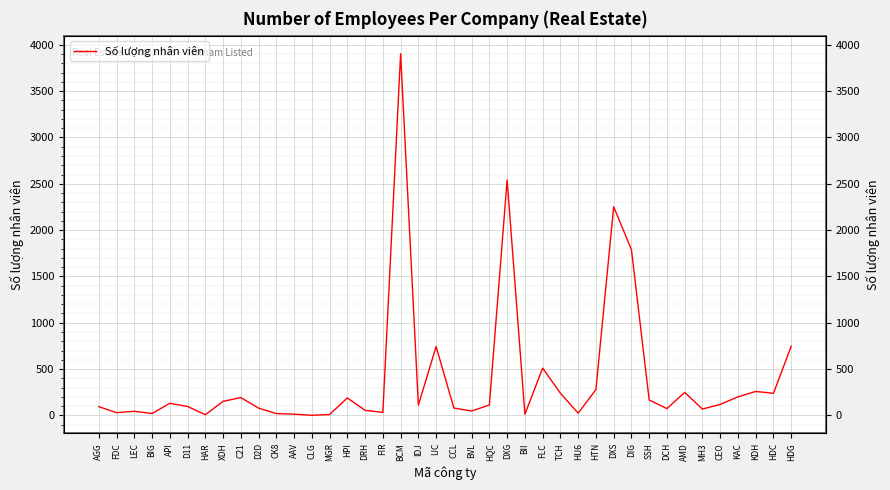

Does the chart display data point markers on the line(s)?

No